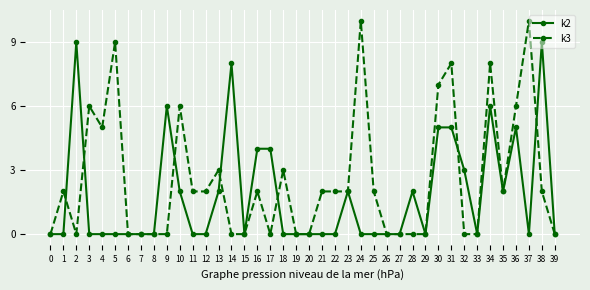

Between 11 and 38, which series saw the biggest shift?

k2